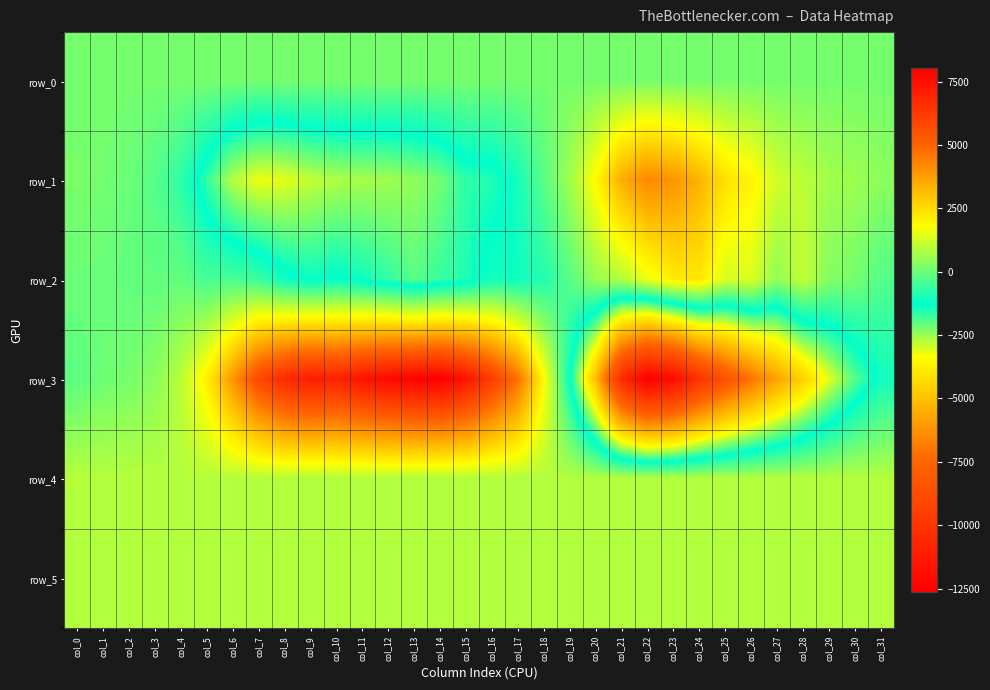

What is the average value of the row_1 series?

-163.8